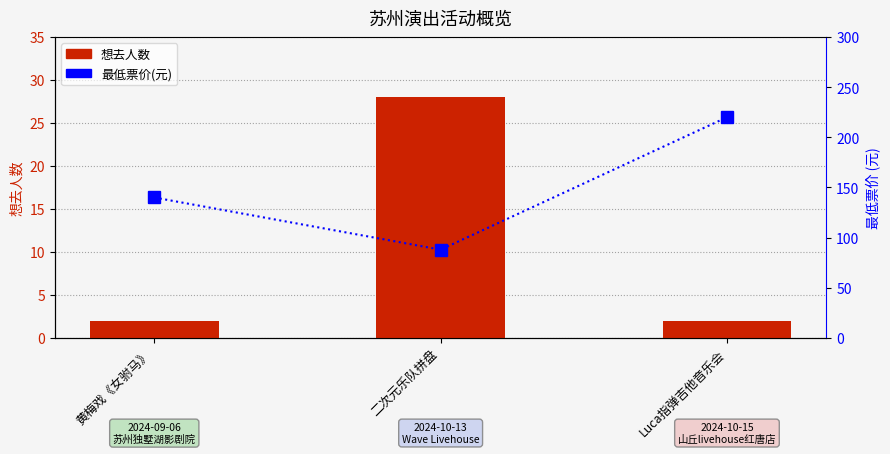

Is it true that 想去人数 equals 2 at Luca指弹吉他音乐会?

True